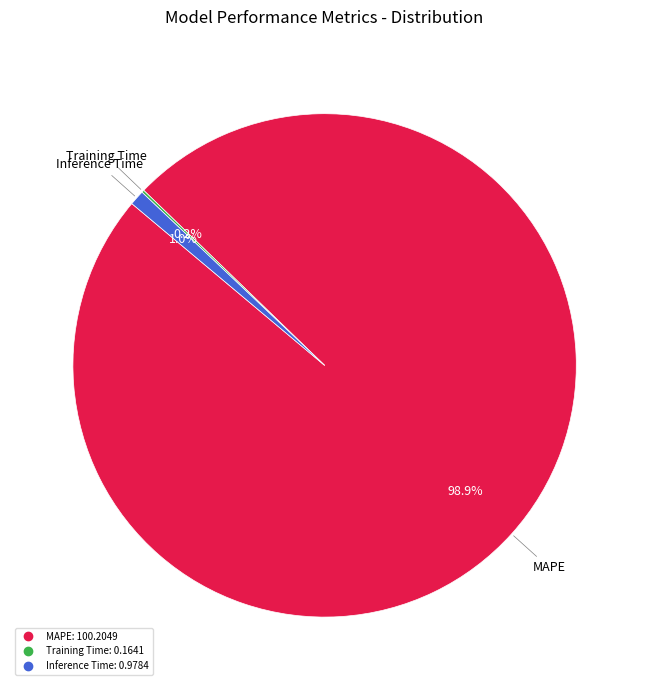

Which category accounts for the majority?

MAPE